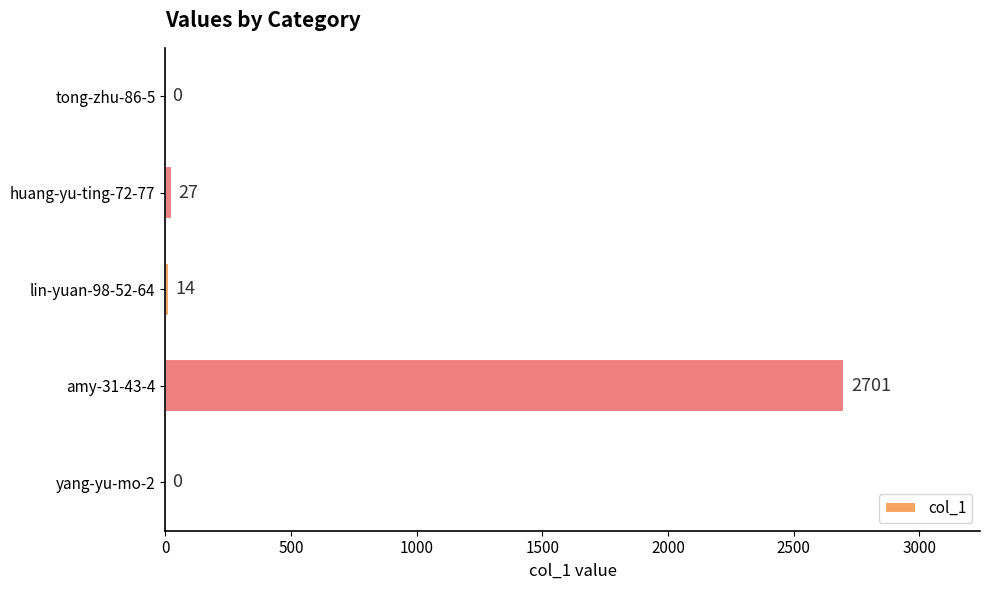

Reading top to bottom, list all the values displayed in this chart.

tong-zhu-86-5=0	huang-yu-ting-72-77=27	lin-yuan-98-52-64=14	amy-31-43-4=2701	yang-yu-mo-2=0